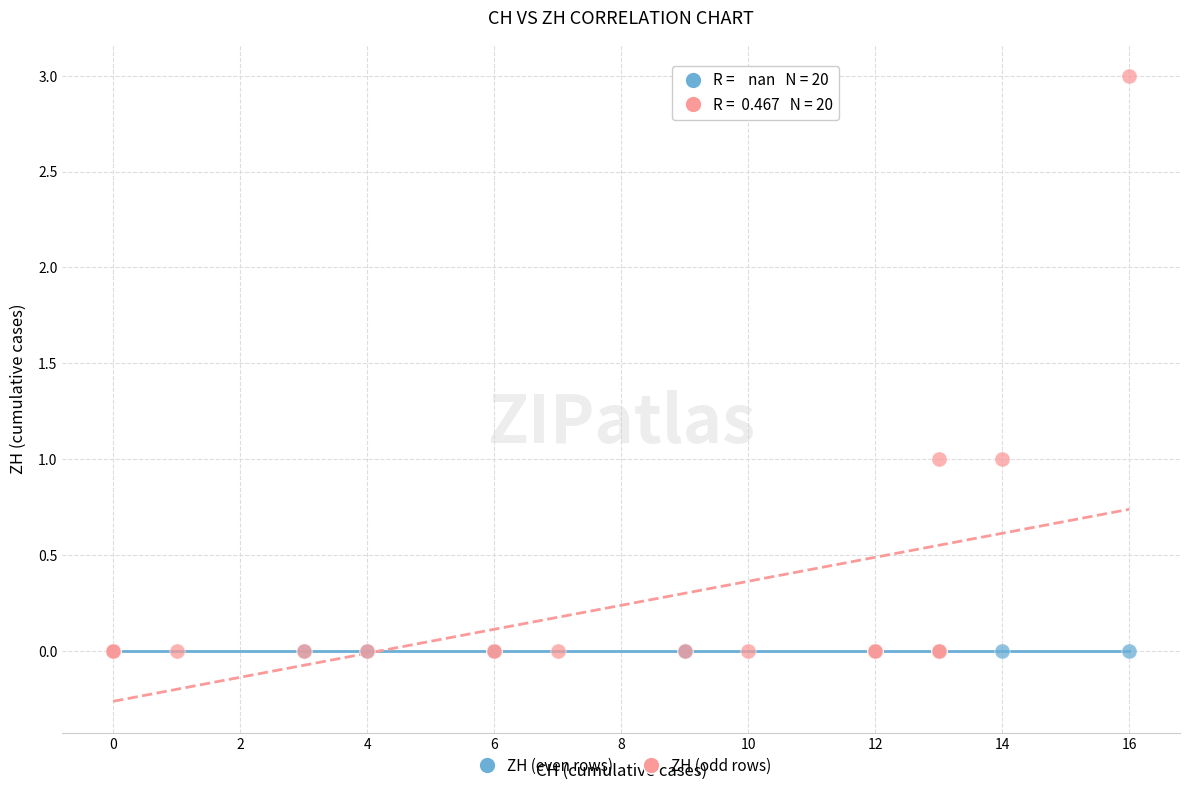

Which series reaches the maximum Y coordinate?

ZH (odd rows)